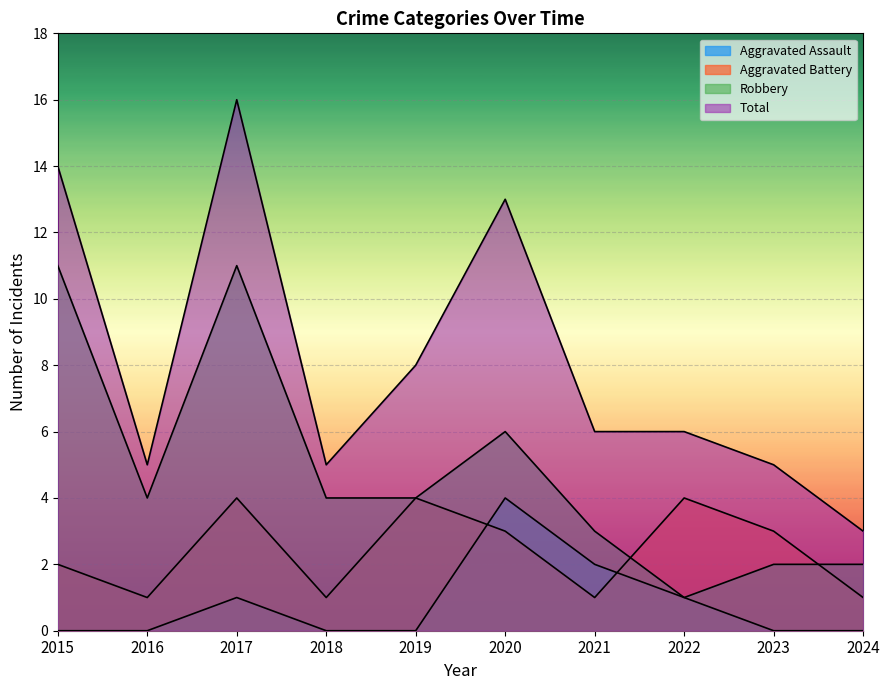

Which category has the lowest value across all series?

2015